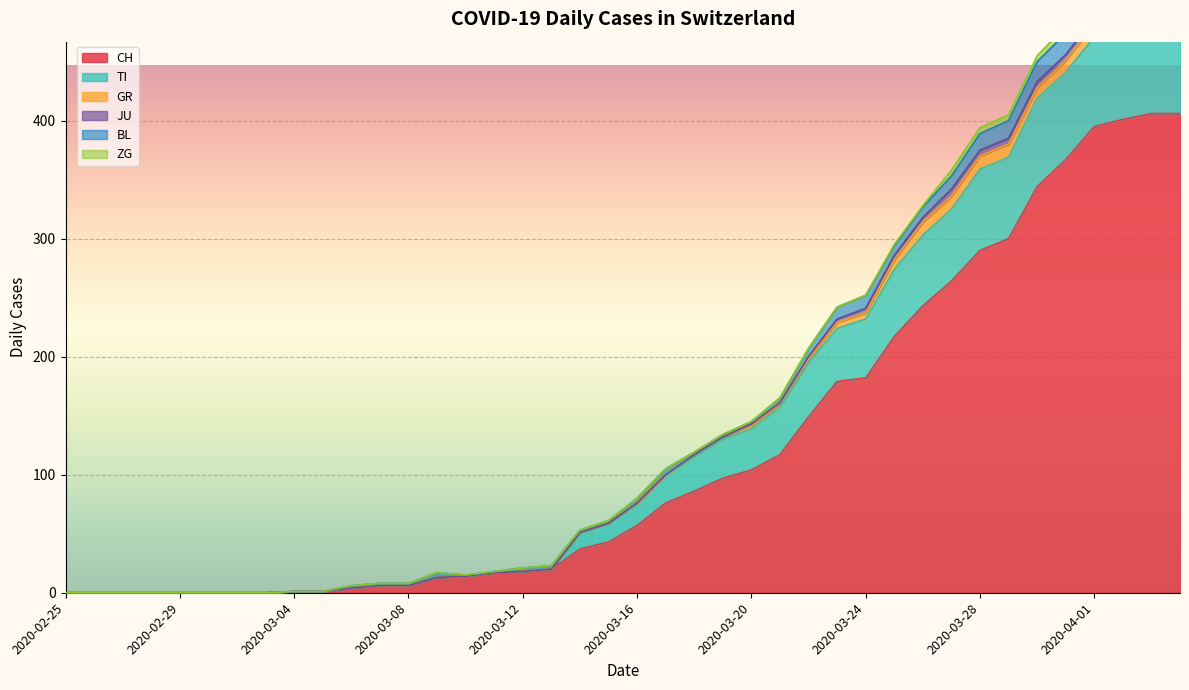

Where is the first local minimum for GR?

2020-03-15